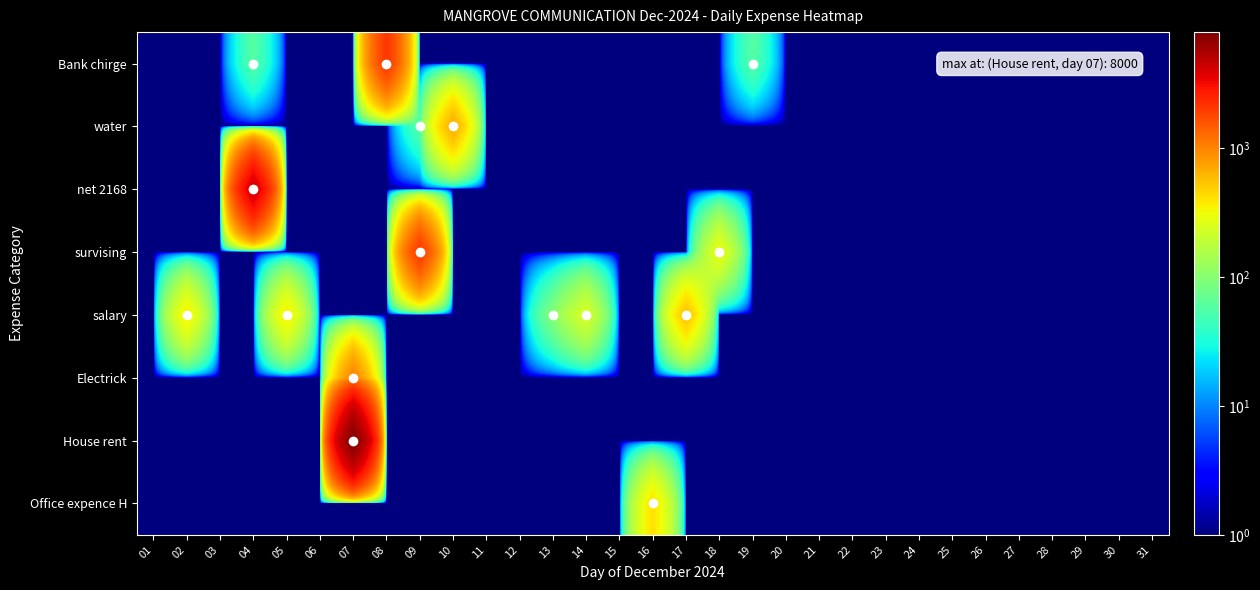

At 12, list the series in order from smallest to largest.

Bank chirge, water, net 2168, survising, salary, Electrick, House rent, Office expence H